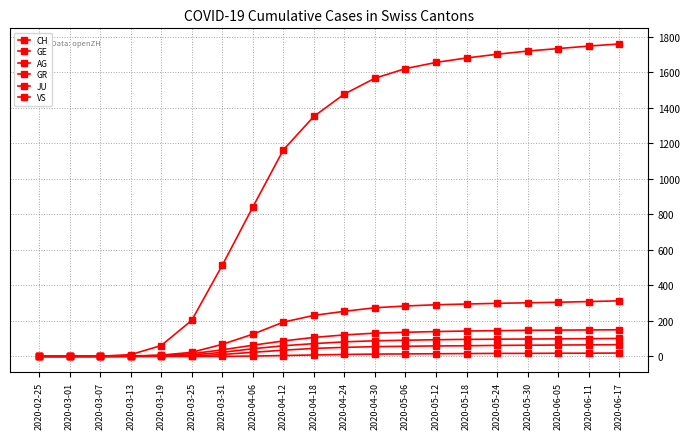

What is the average value of the AG series?

36